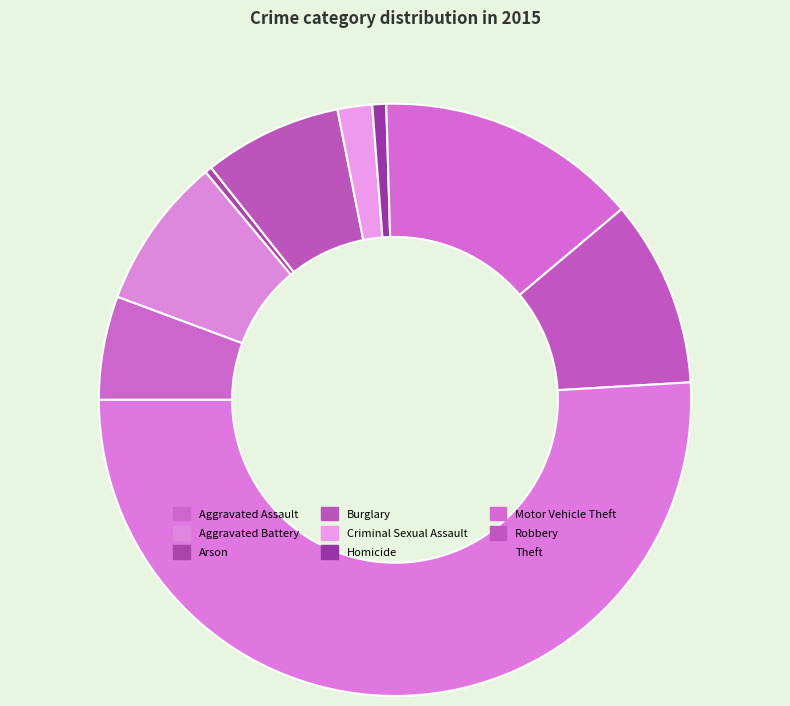

Which has a higher value, Motor Vehicle Theft or Homicide?

Motor Vehicle Theft